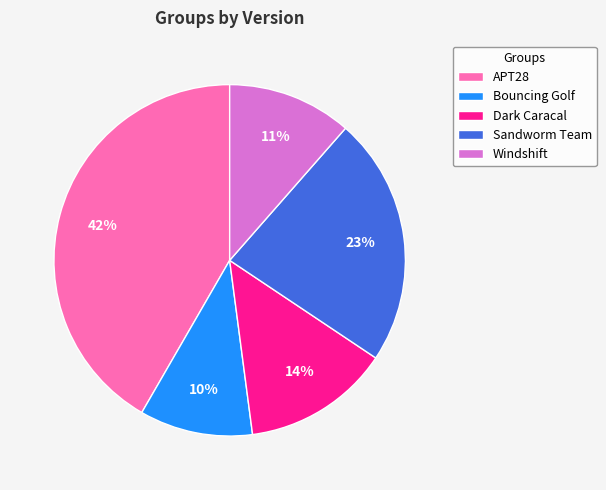

Count the number of slices in the pie.

5